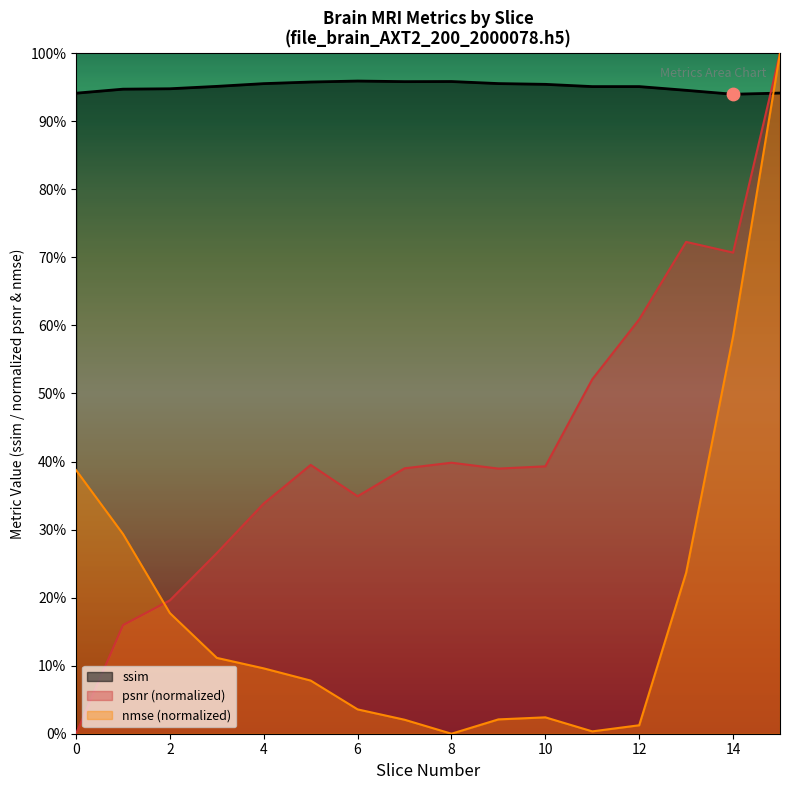

At which category is the sum across all series the highest?

15